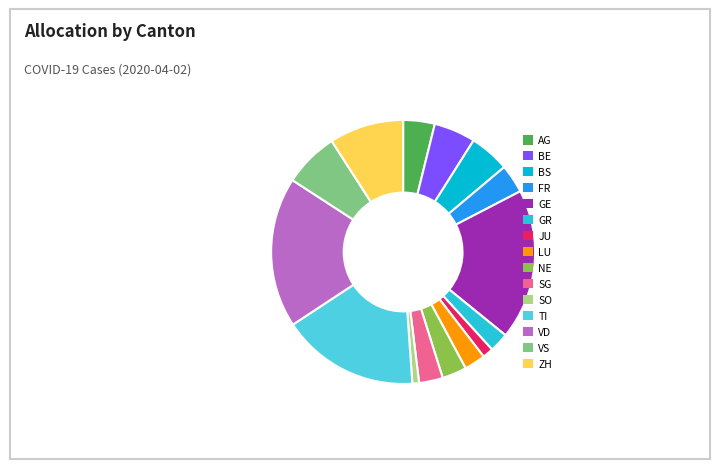

Count the number of slices in the pie.

15